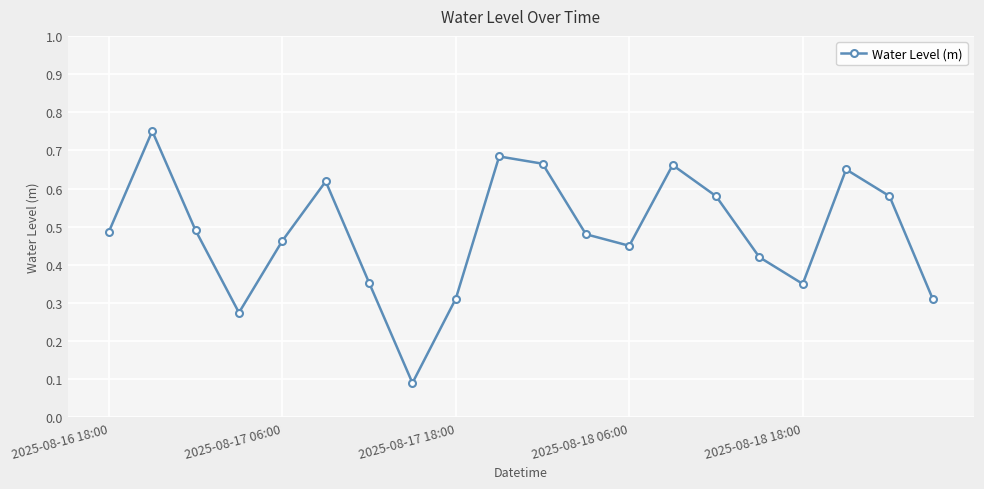

How many values are between 0 and 1?

20